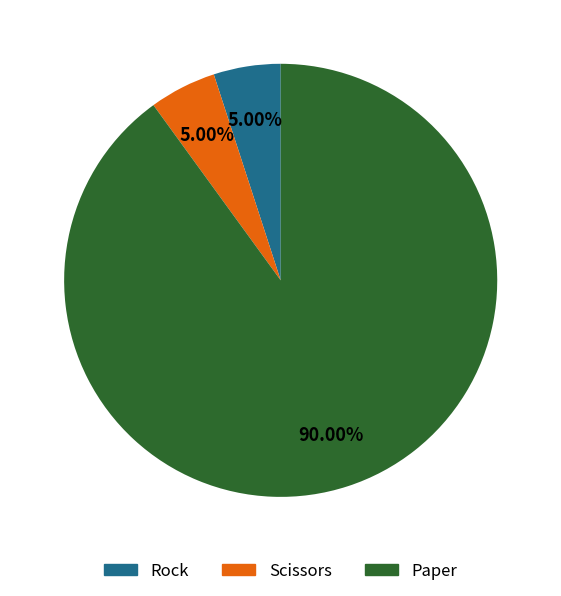

Is it true that Scissors is 5% of the pie?

True